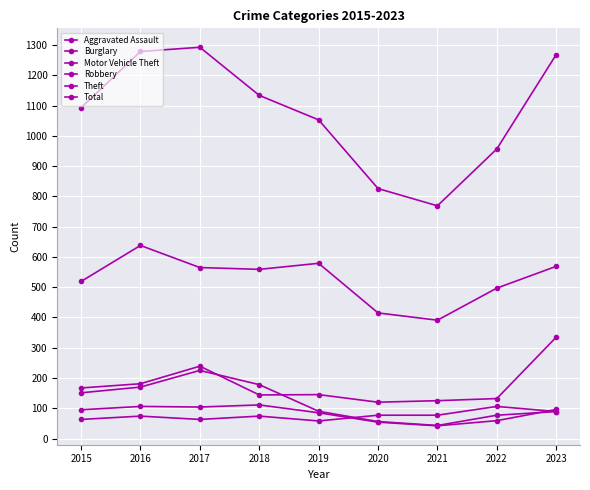

Which has a higher value, 2017 or 2023?

2023